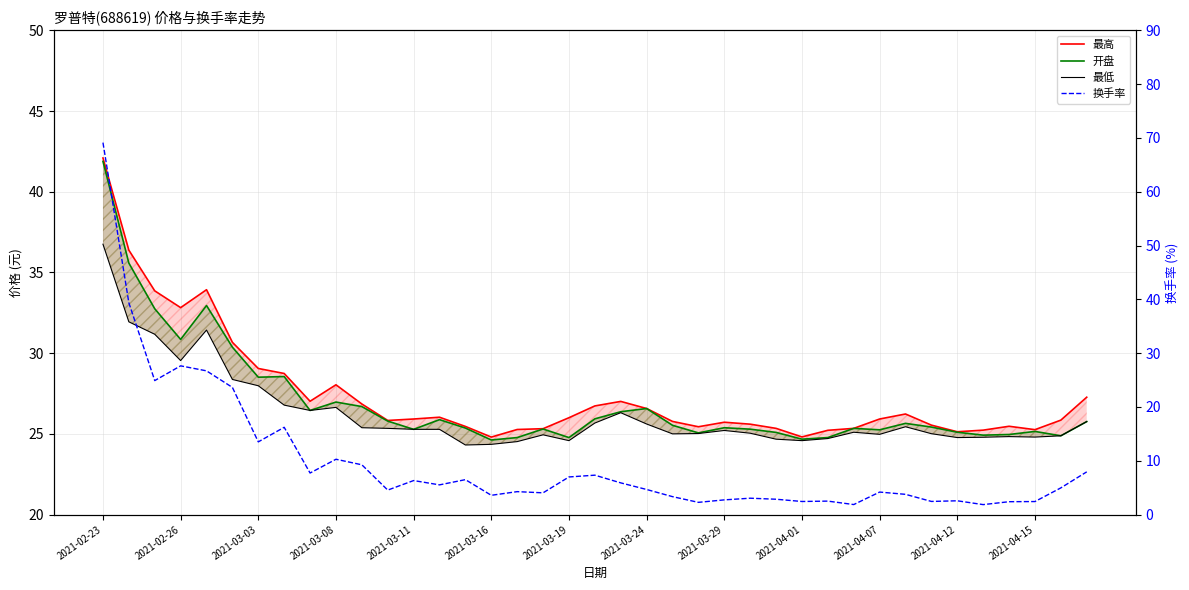

In 换手率, how many points are higher than both neighbors (excluding endpoints)?

11